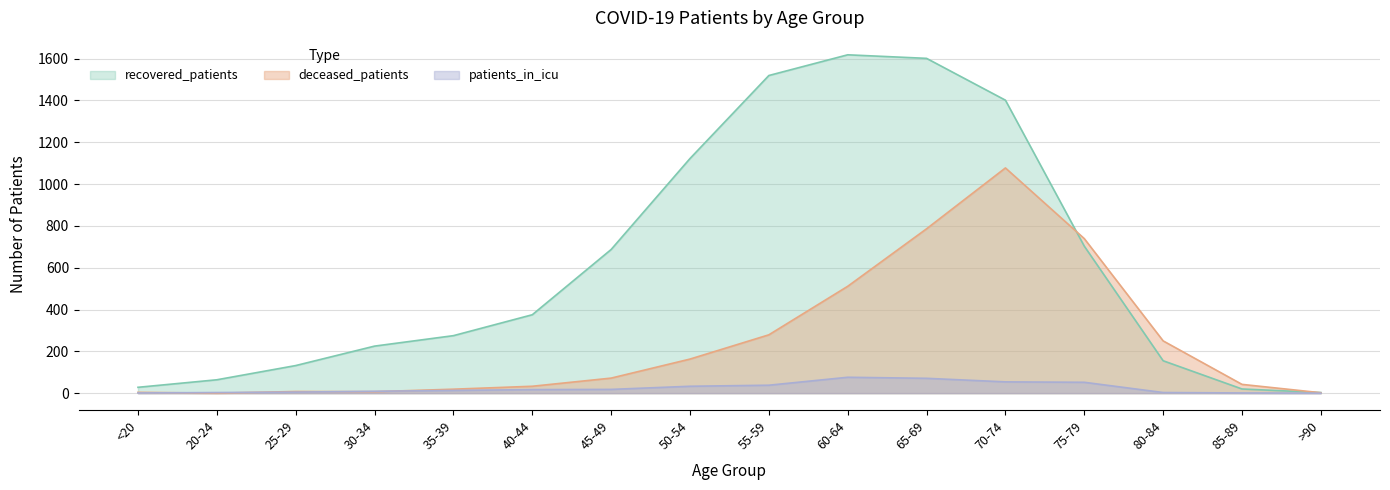

At how many categories does at least one series exceed 228?

10